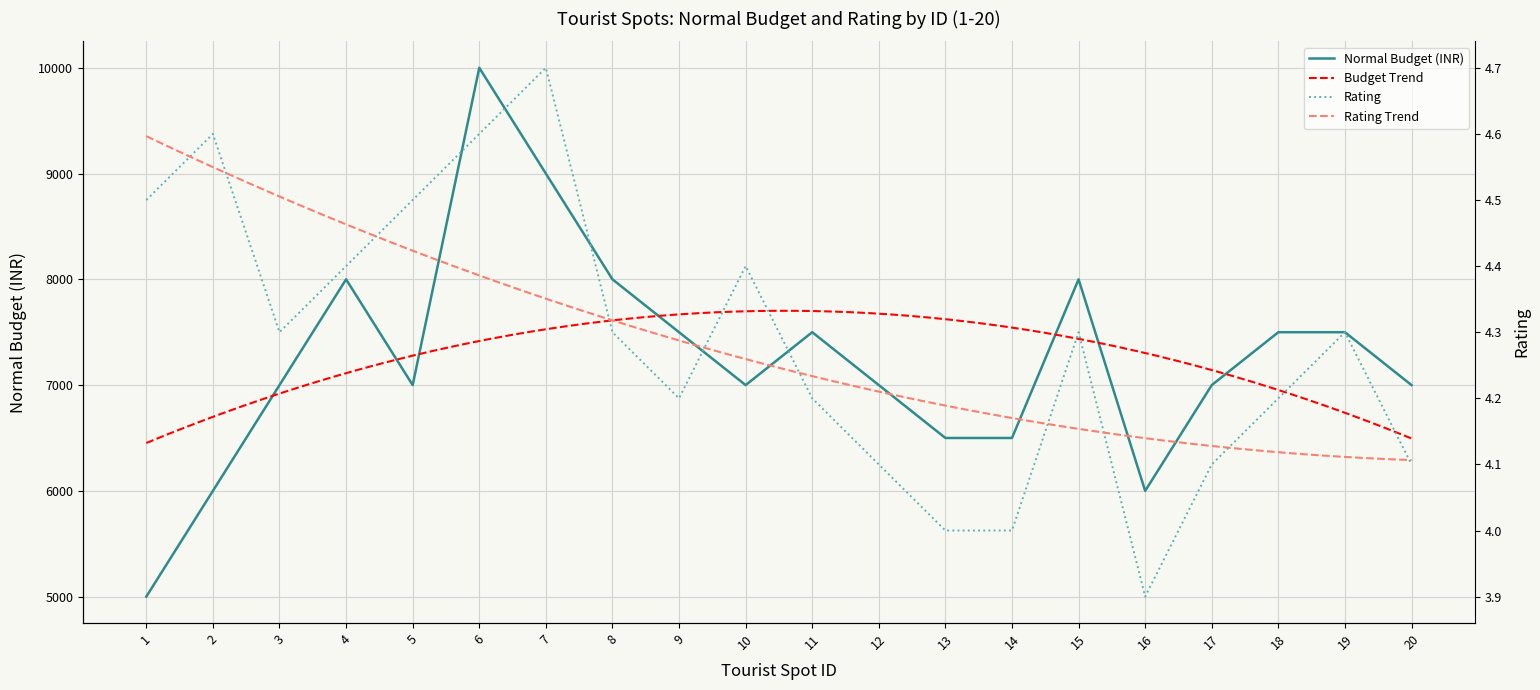

What is the difference between the Rating values at 5 and 3?

0.2